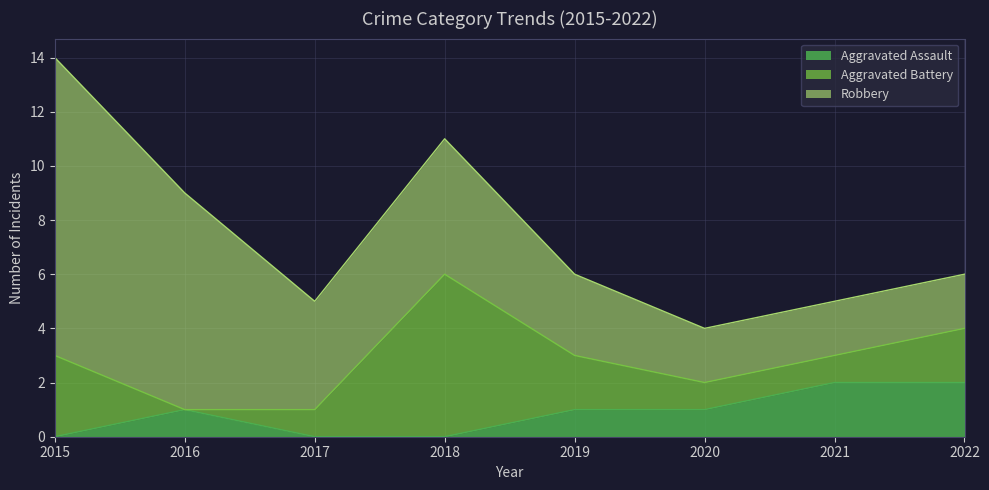

Is it true that Aggravated Battery equals 2 at 2019?

True